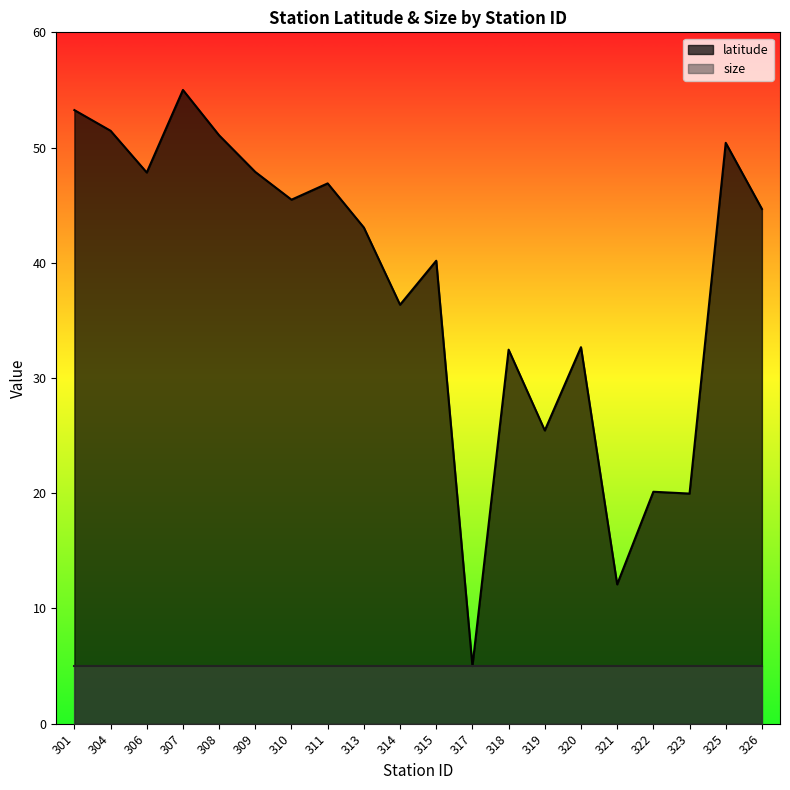

Where is the first local minimum?

306